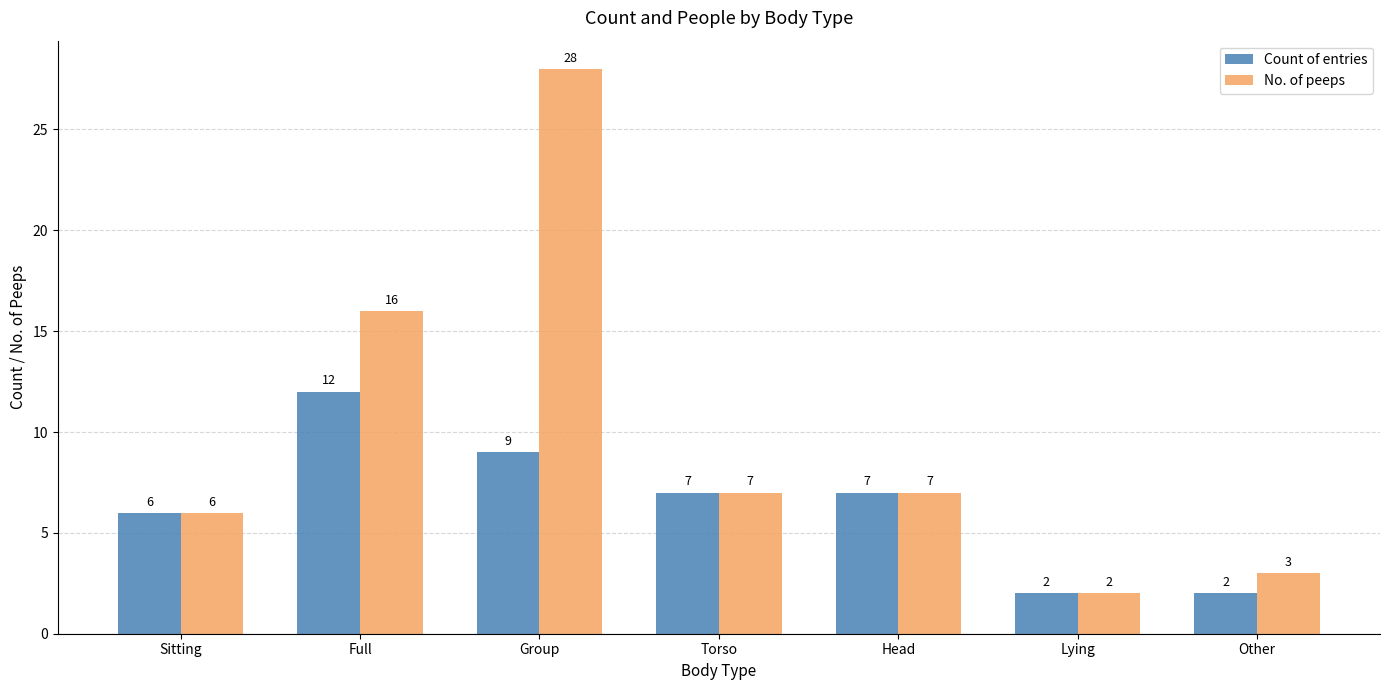

What is the difference between the highest and lowest values at Full?

4